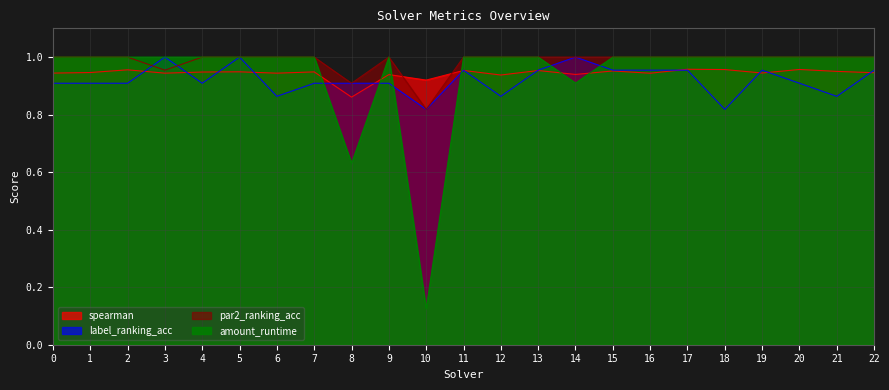

At which category does par2_ranking_acc reach its first local valley?

3